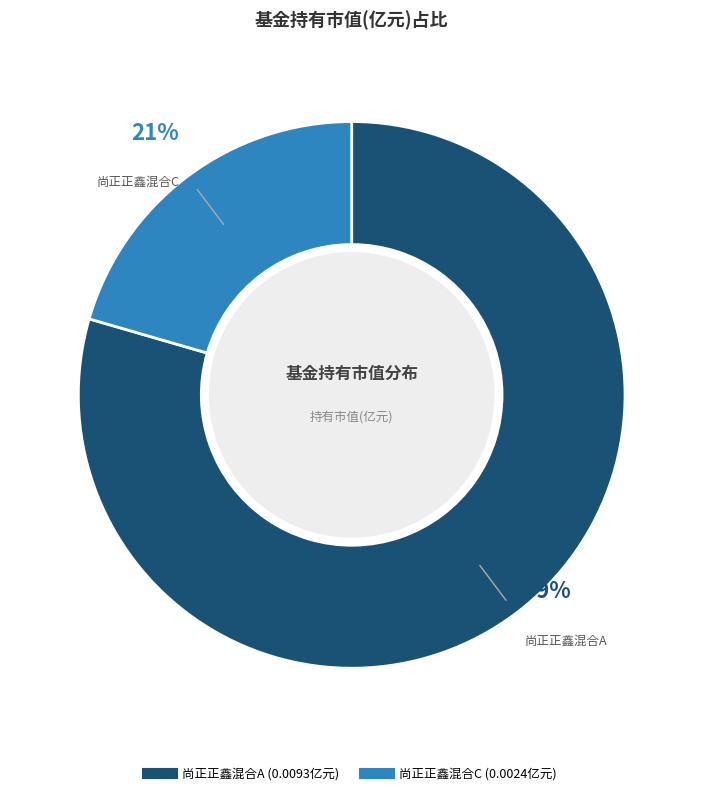

Is the sum of 尚正正鑫混合C and 尚正正鑫混合A greater than half?

Yes